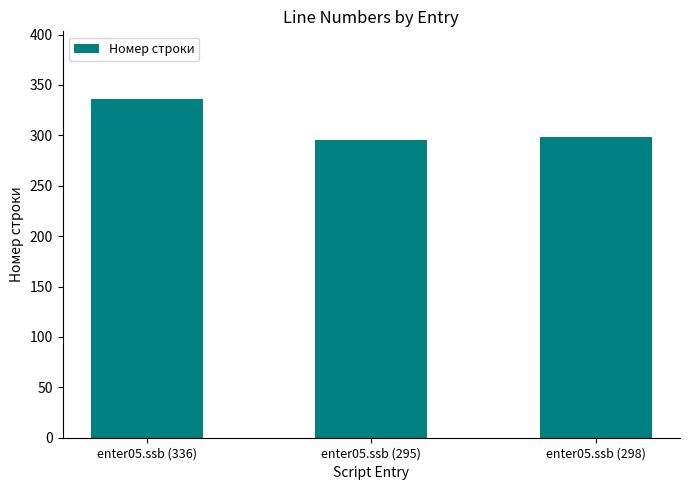

Is it true that the value at enter05.ssb (298) is 132?

False